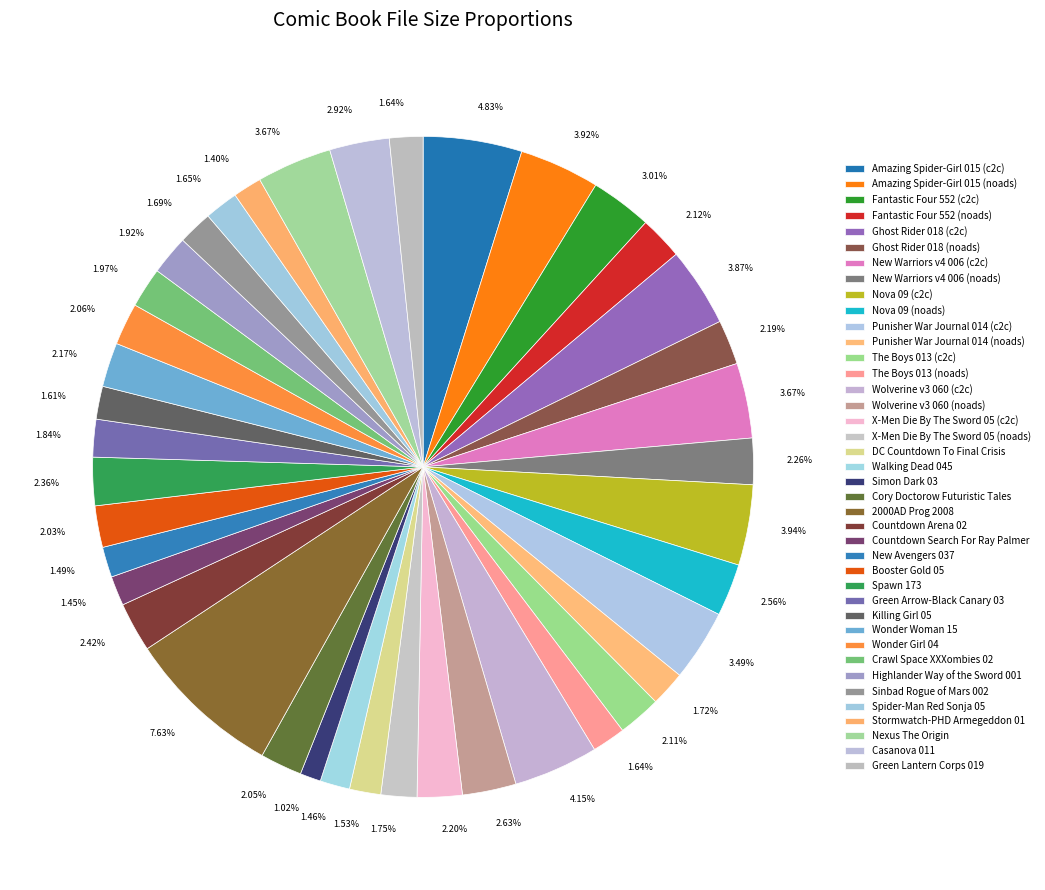

What portion of the pie excludes Wolverine v3 060 (c2c)?

95.9%